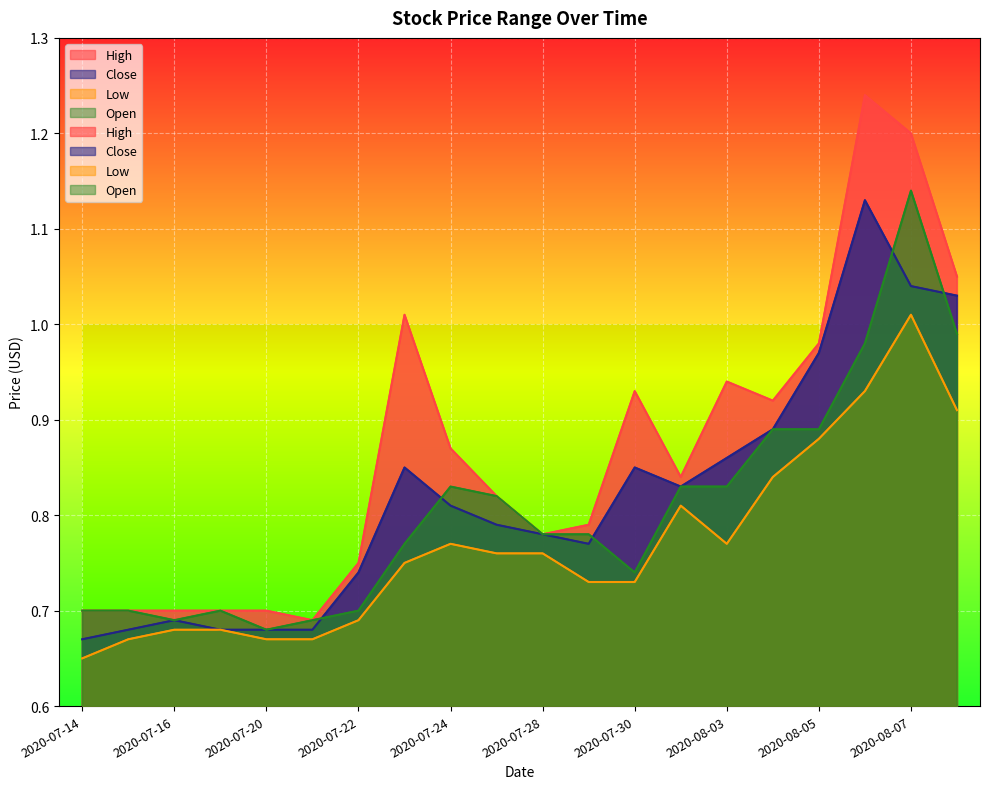

Is the value of Low at 2020-07-23 greater than the value of Open at 2020-07-28?

No